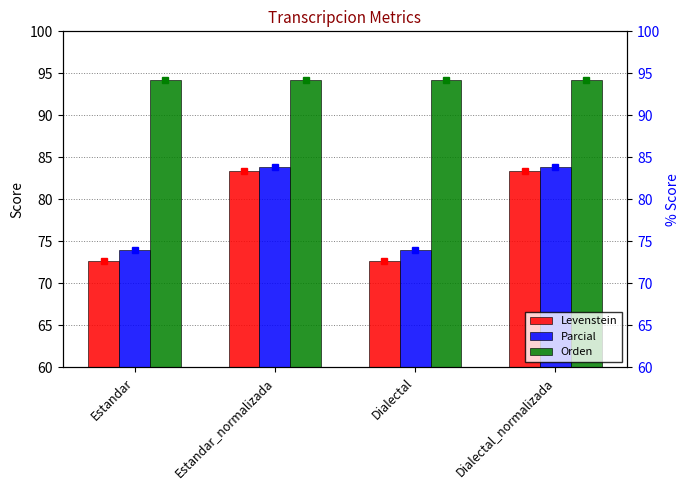

What is the label of the 2nd bar from the left?

Estandar_normalizada